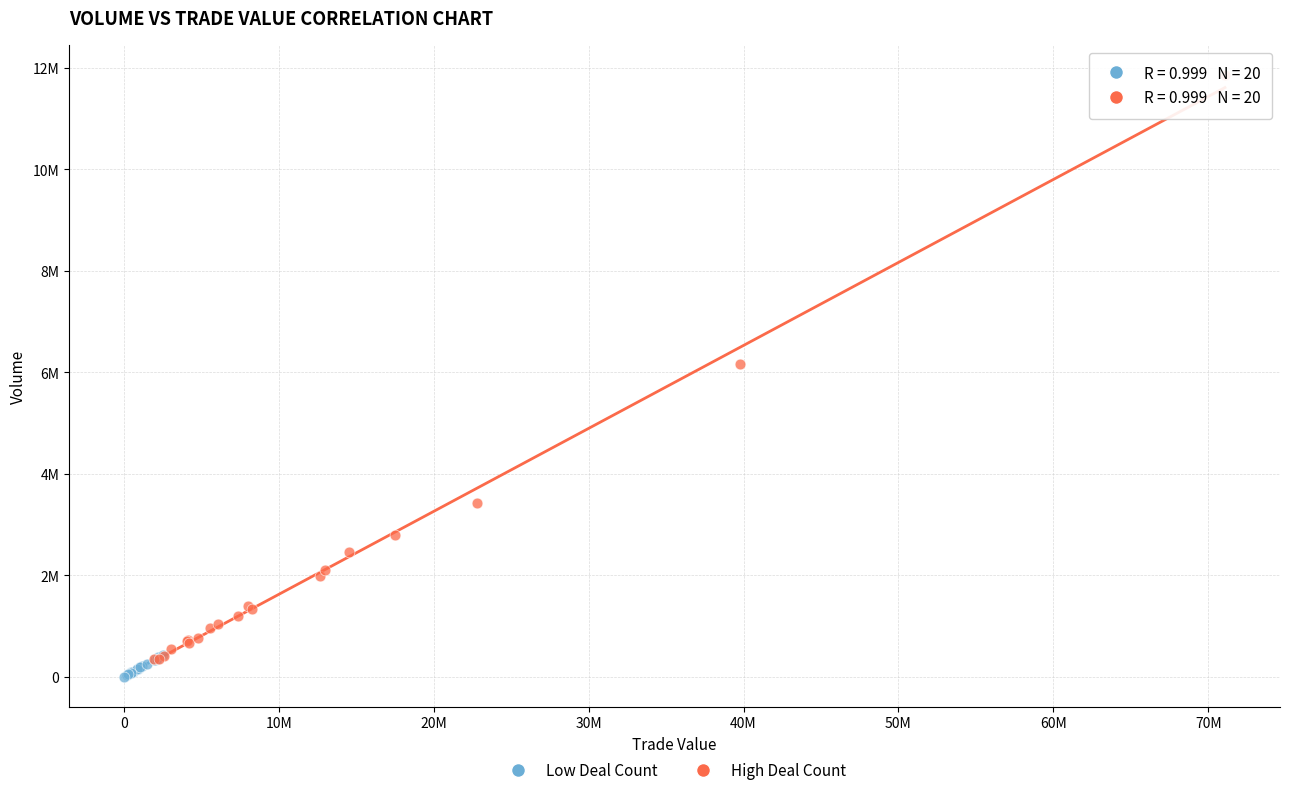

Which series contains the lowest Y value?

Low Deal Count